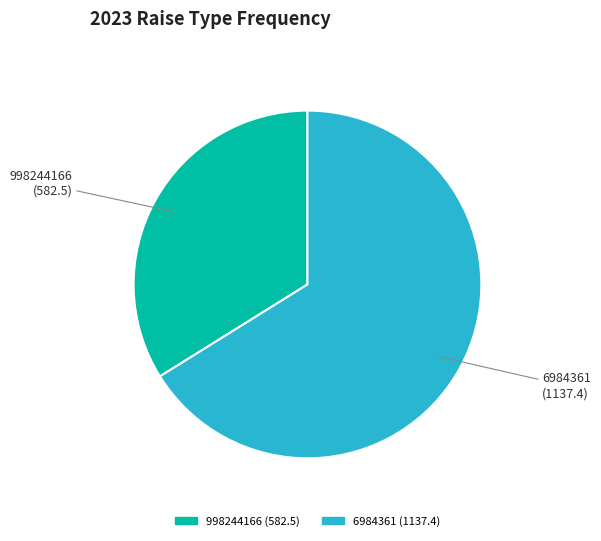

Do 998244166 and 6984361 together represent more than half of the pie?

Yes